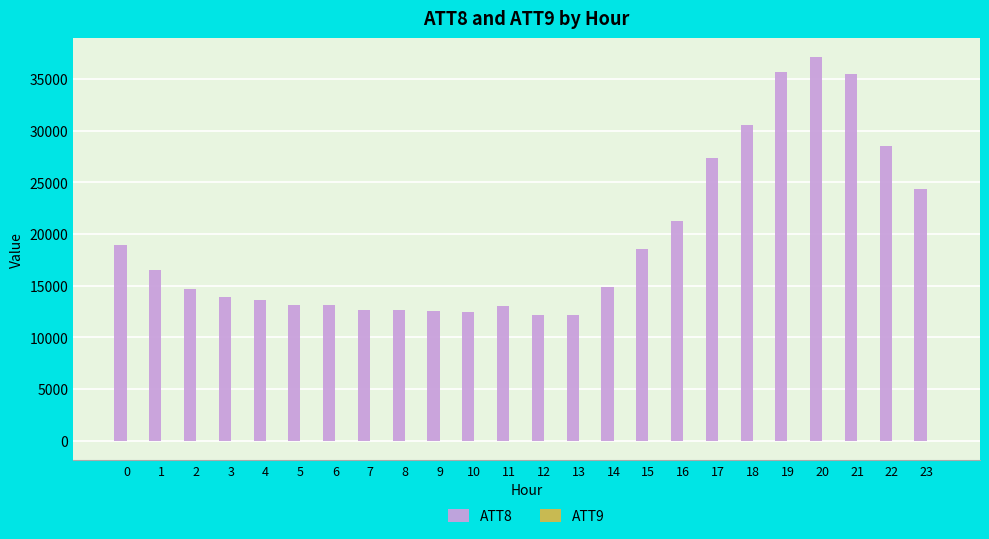

Which series has the largest total across all categories?

ATT8